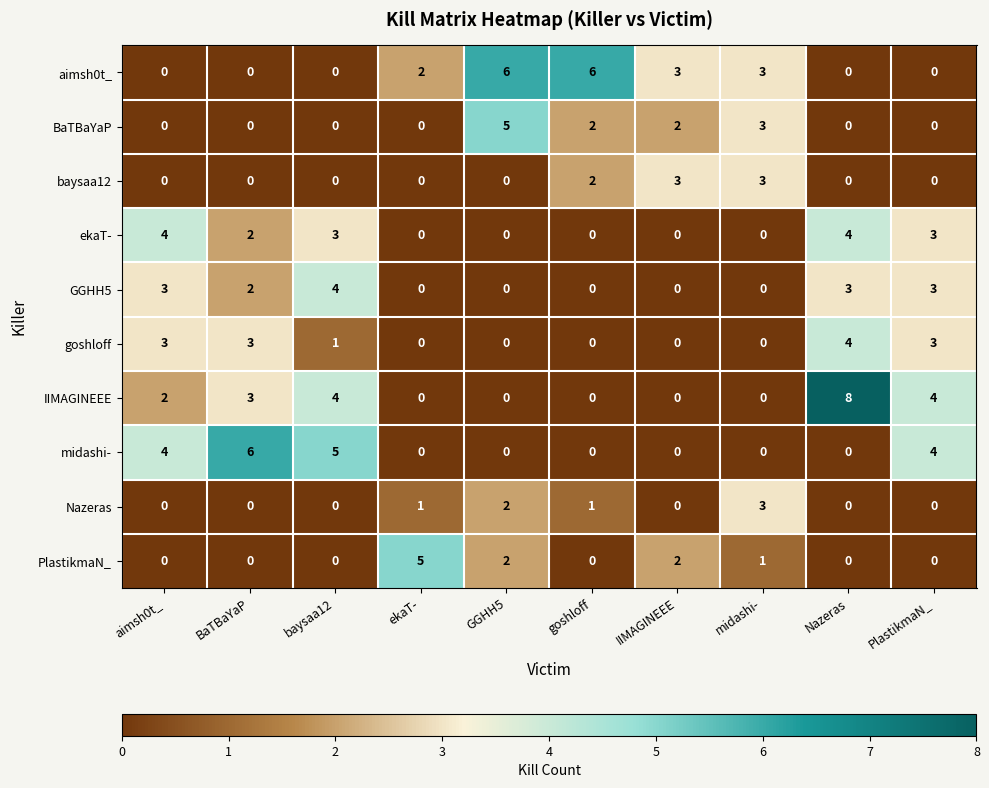

What is the sum of the ekaT- values at baysaa12 and aimsh0t_?

7